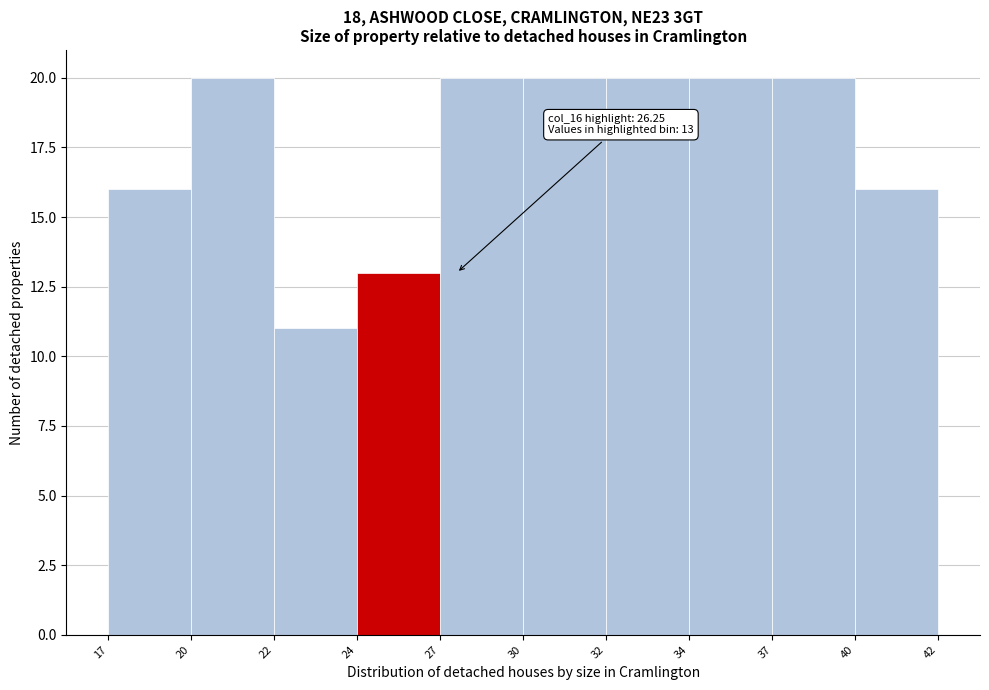

Reading right to left, list all the values displayed in this chart.

40=16	37=20	34=20	32=20	30=20	27=20	24=13	22=11	20=20	17=16